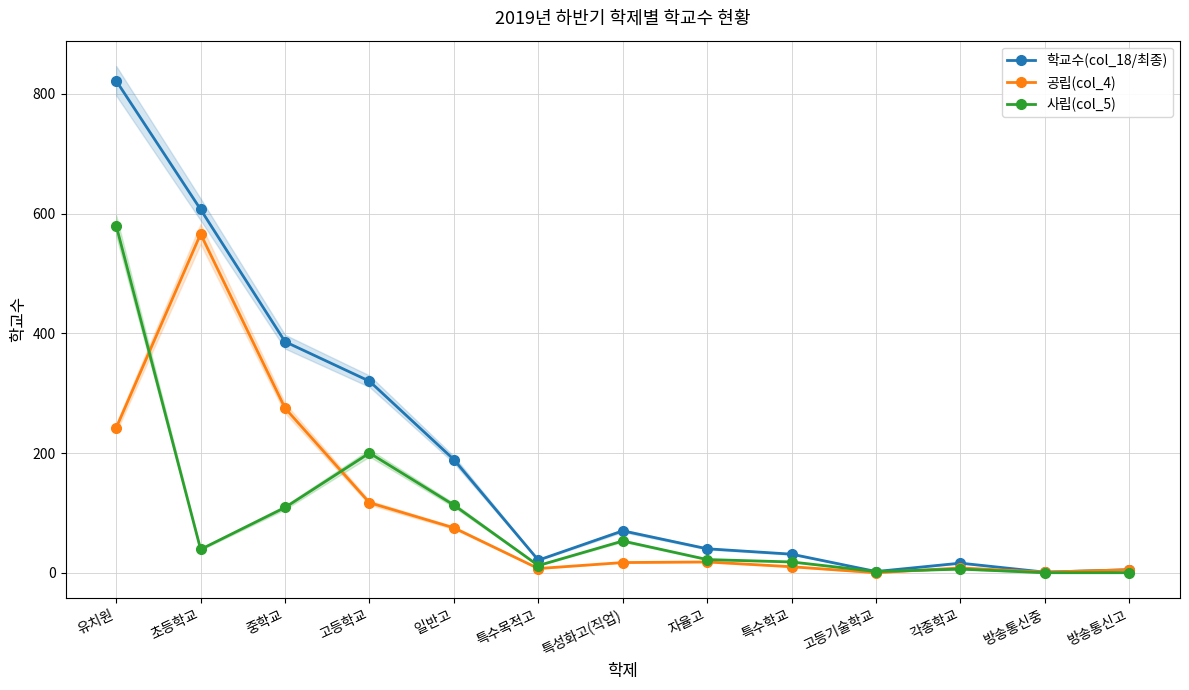

How many lines are shown in the chart?

3